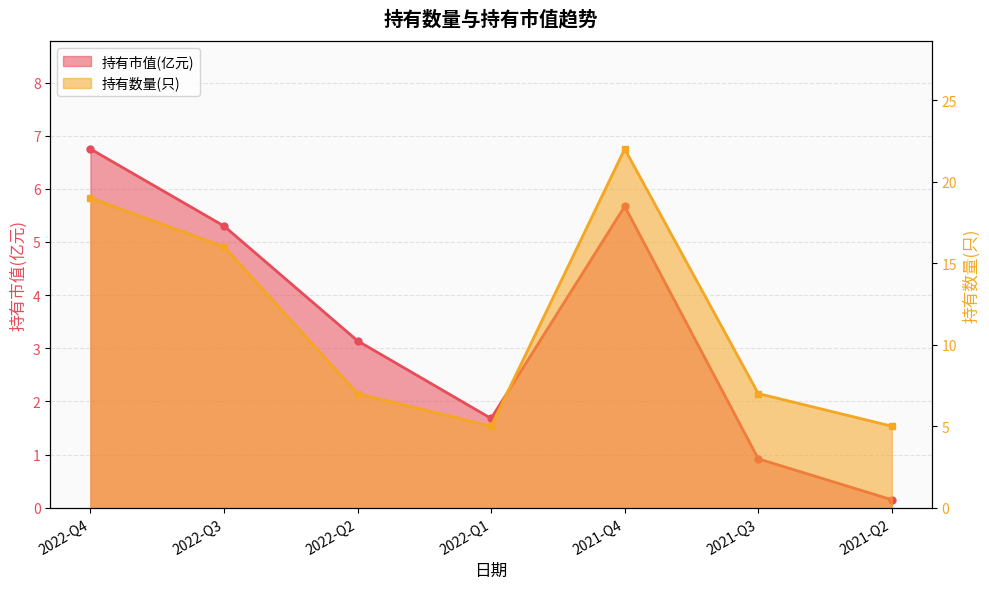

What is the label of the 1st point from the left?

2022-Q4